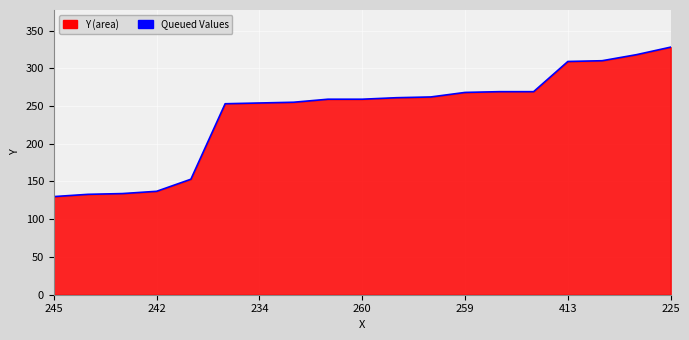

What is the maximum value shown in the chart?

328